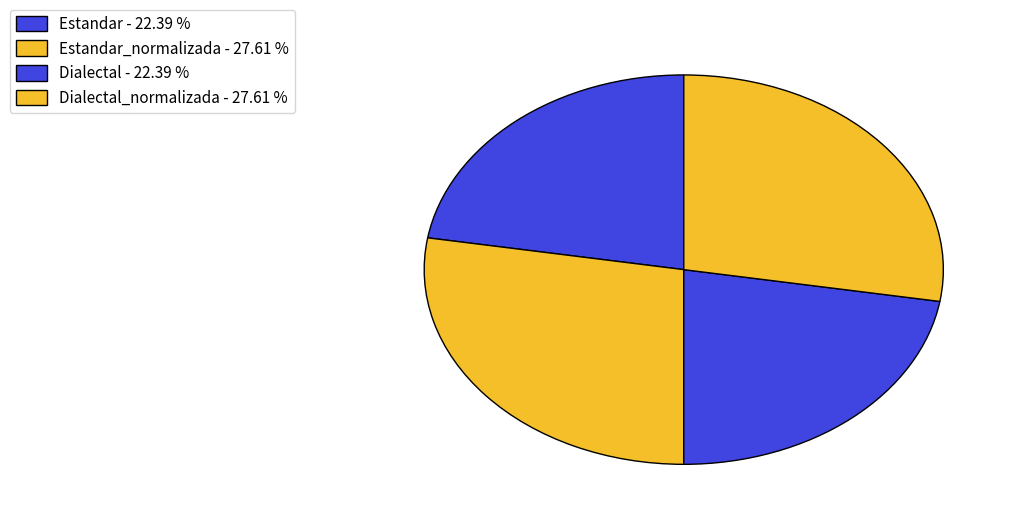

How many slices are in this pie chart?

4